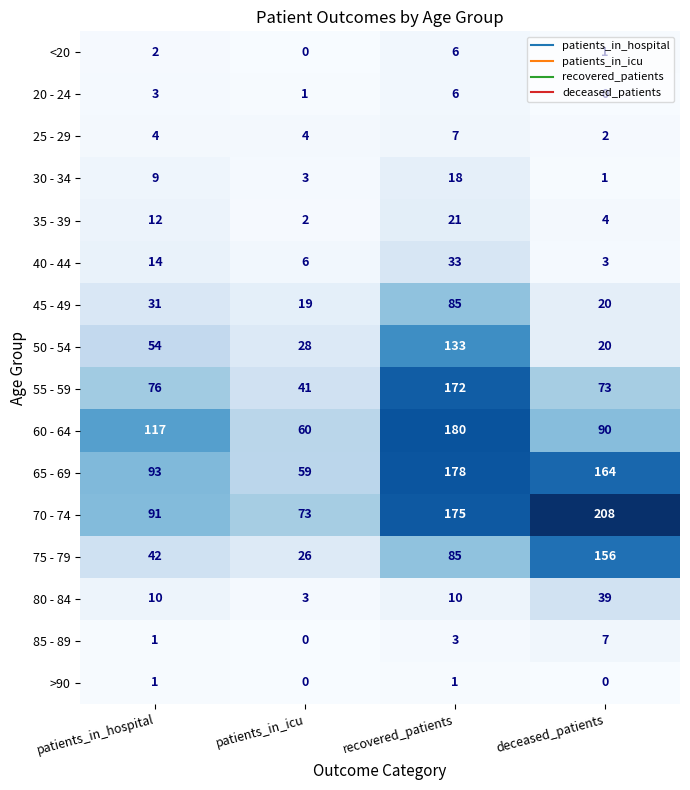

At how many categories does at least one series exceed 28?

4